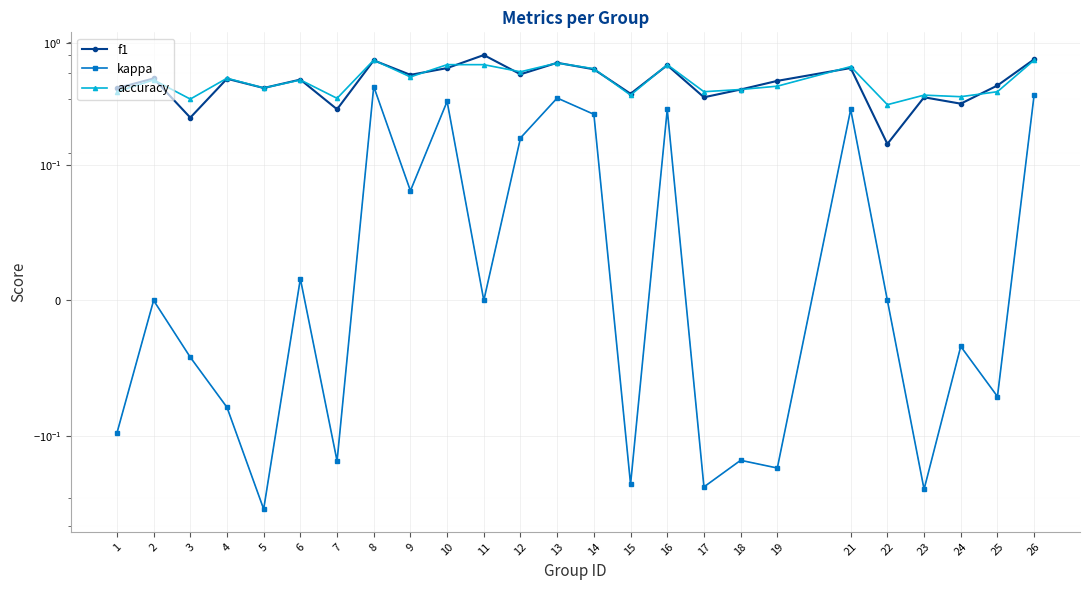

Reading left to right, extract all data points from this chart.

f1: 0.4	0.5	0.2	0.5	0.4	0.5	0.3	0.7	0.6	0.6	0.8	0.6	0.7	0.6	0.4	0.7	0.4	0.4	0.5	0.6	0.1	0.4	0.3	0.5	0.7
kappa: -0.1	0.0	-0.0	-0.1	-0.4	0.0	-0.2	0.4	0.1	0.3	0.0	0.2	0.4	0.3	-0.2	0.3	-0.3	-0.2	-0.2	0.3	0.0	-0.3	-0.0	-0.1	0.4
accuracy: 0.4	0.5	0.3	0.5	0.4	0.5	0.4	0.7	0.5	0.7	0.7	0.6	0.7	0.6	0.4	0.7	0.4	0.4	0.4	0.6	0.3	0.4	0.4	0.4	0.7